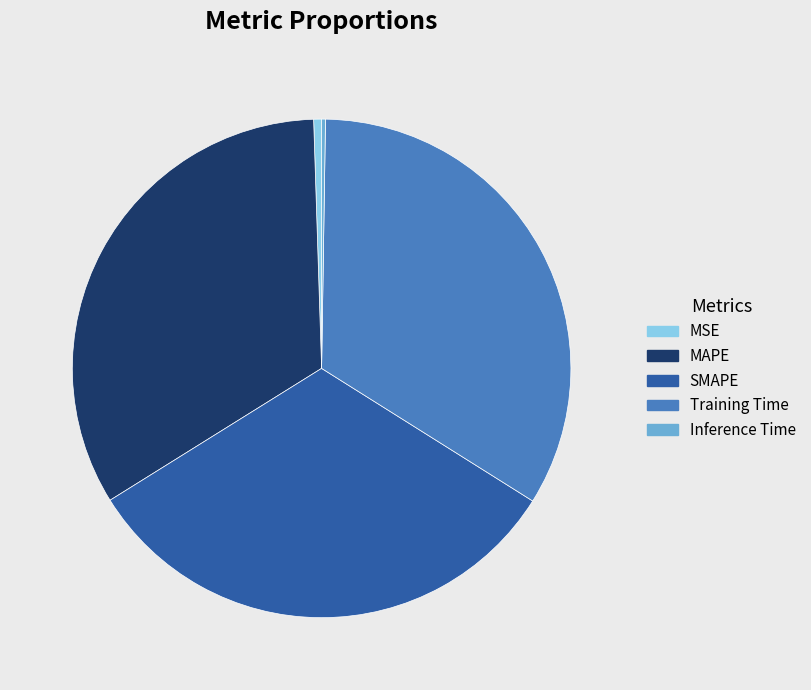

The MSE slice represents 1% of the pie. True or false?

True